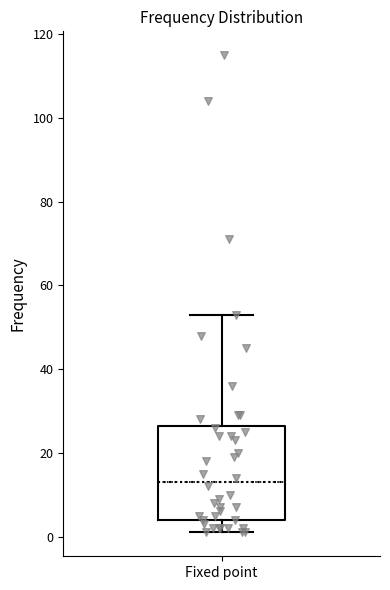

Read this box plot against the y-axis: the position of the median line, the range covered by the box, and the ends of both whiskers. The values are not printed on the chart, so give them approximately, as read against the axis.

median 14, box 4 to 26, whiskers 2 to 54